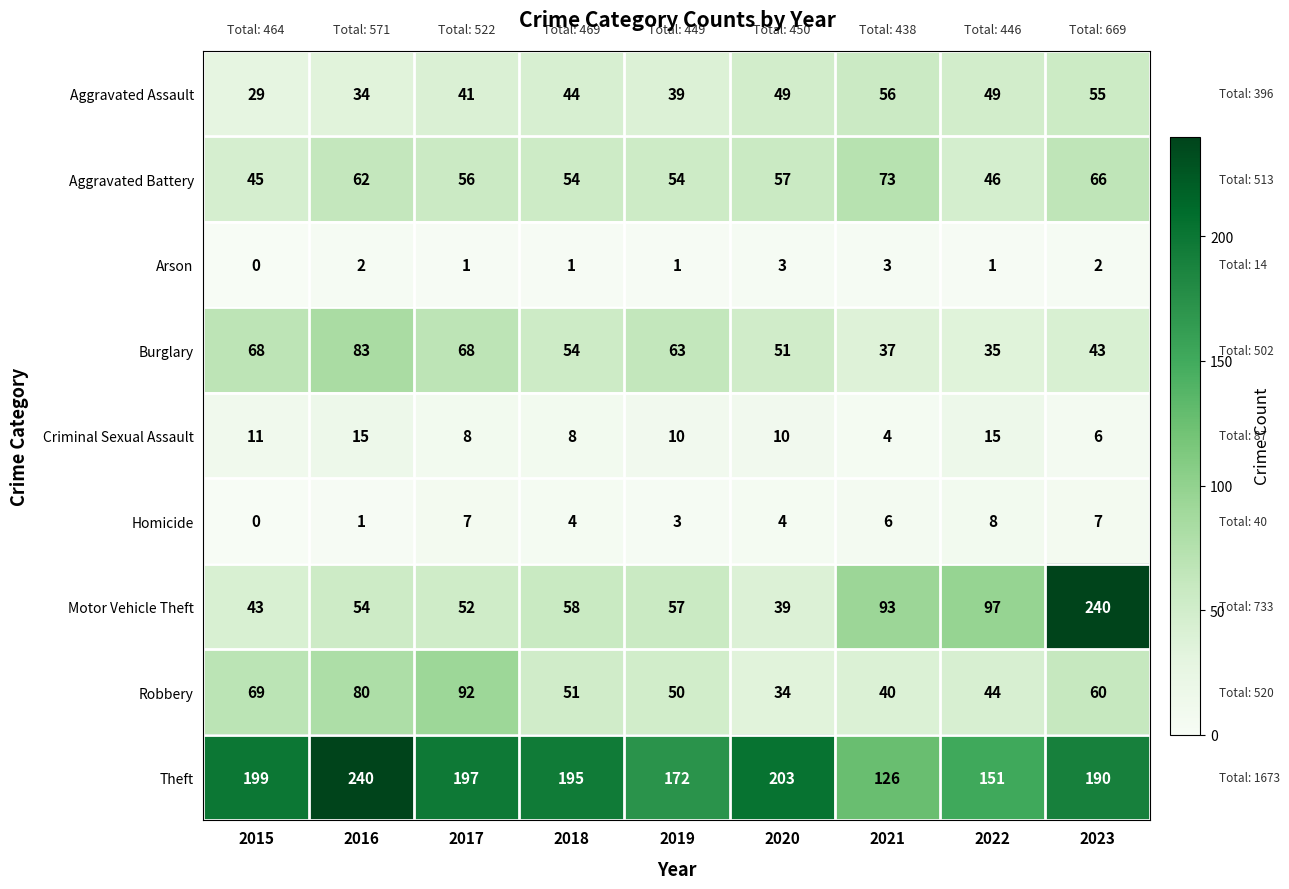

What is the sum of the Motor Vehicle Theft values at 2022 and 2017?

149